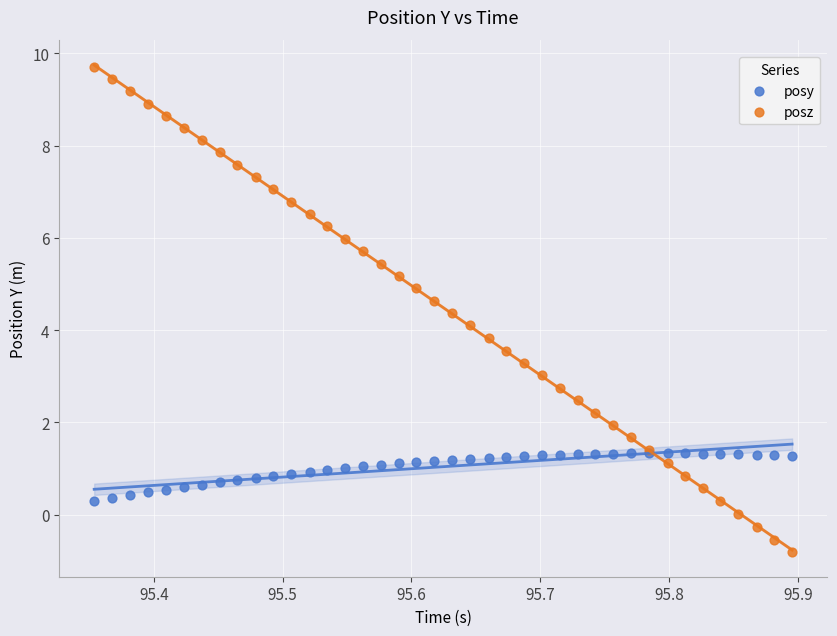

Which series contains the highest Y value?

posz